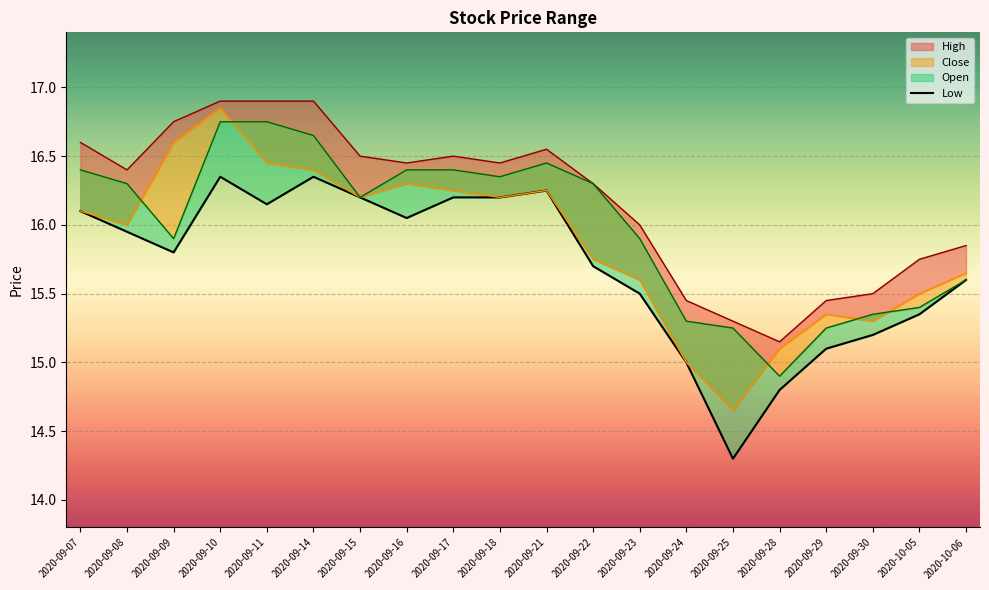

True or false: there are more than 1 points higher than both neighbors.

True